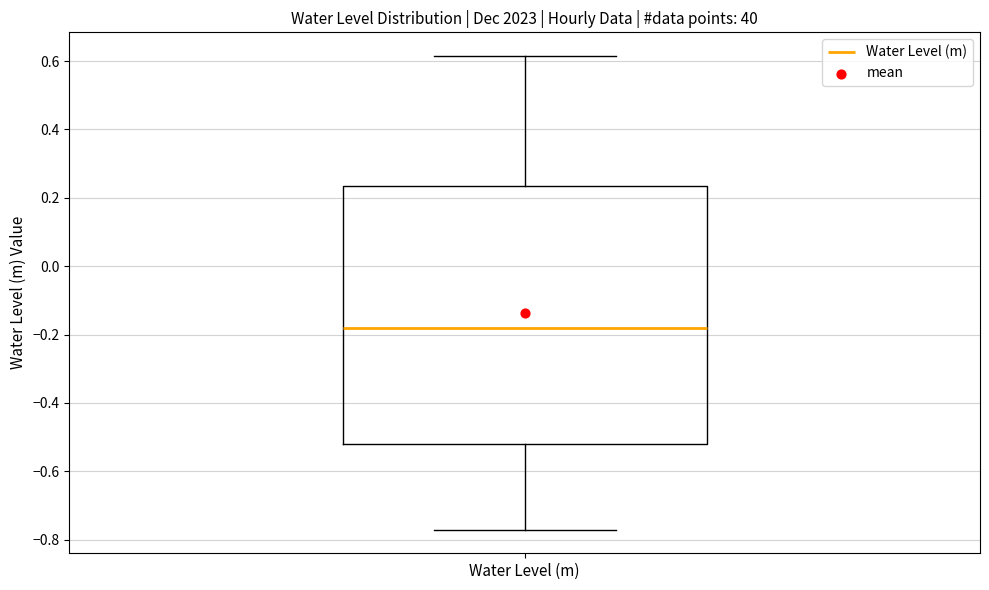

Transcribe this box plot: give where the median line is, the range the box spans, and where the two whiskers end, as read against the y-axis. The values are not printed on the chart, so give them approximately, as read against the axis.

median -0.18, box -0.52 to 0.24, whiskers -0.78 to 0.62